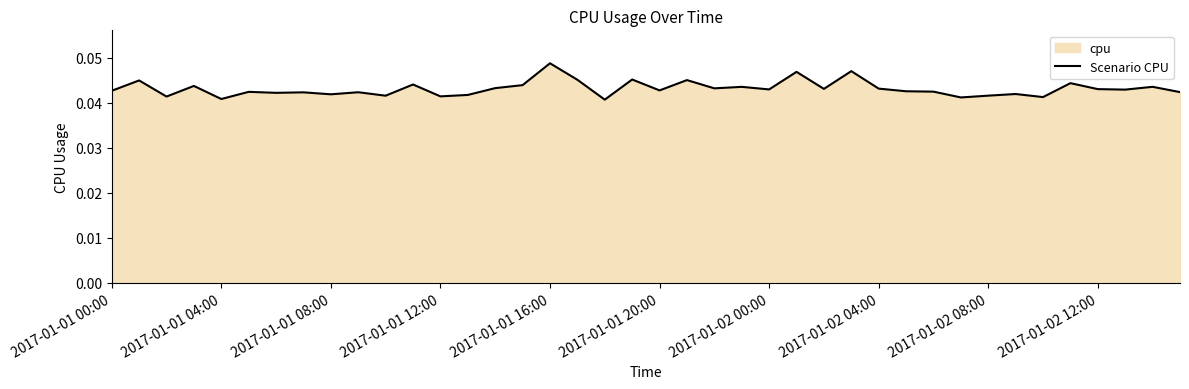

Which category has the highest value across all series?

2017-01-01 16:00